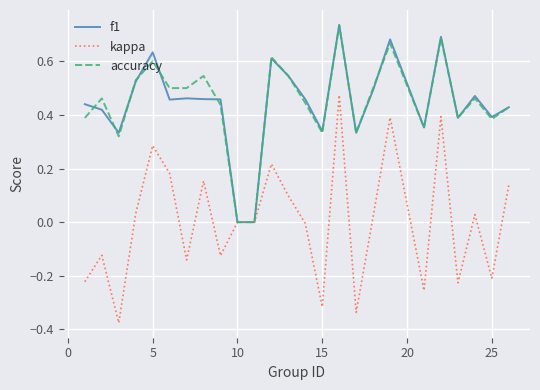

Which series has the widest spread of values?

kappa